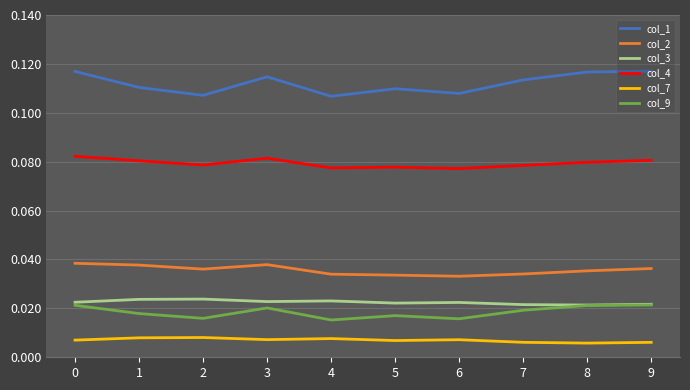

What is the sum of all col_3 values?

0.2